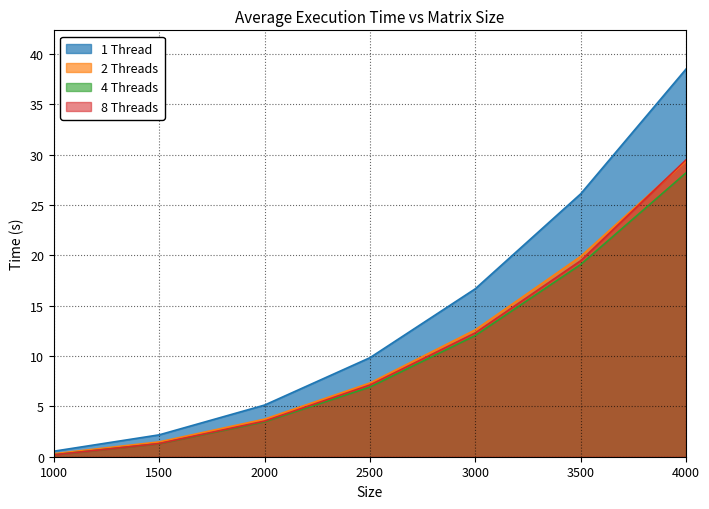

List the series in order of their peak value, lowest first.

4 Threads, 2 Threads, 8 Threads, 1 Thread